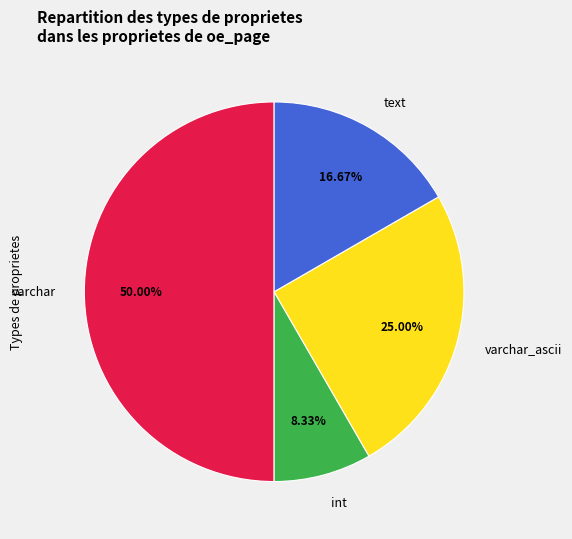

Between varchar_ascii and int, which is larger?

varchar_ascii